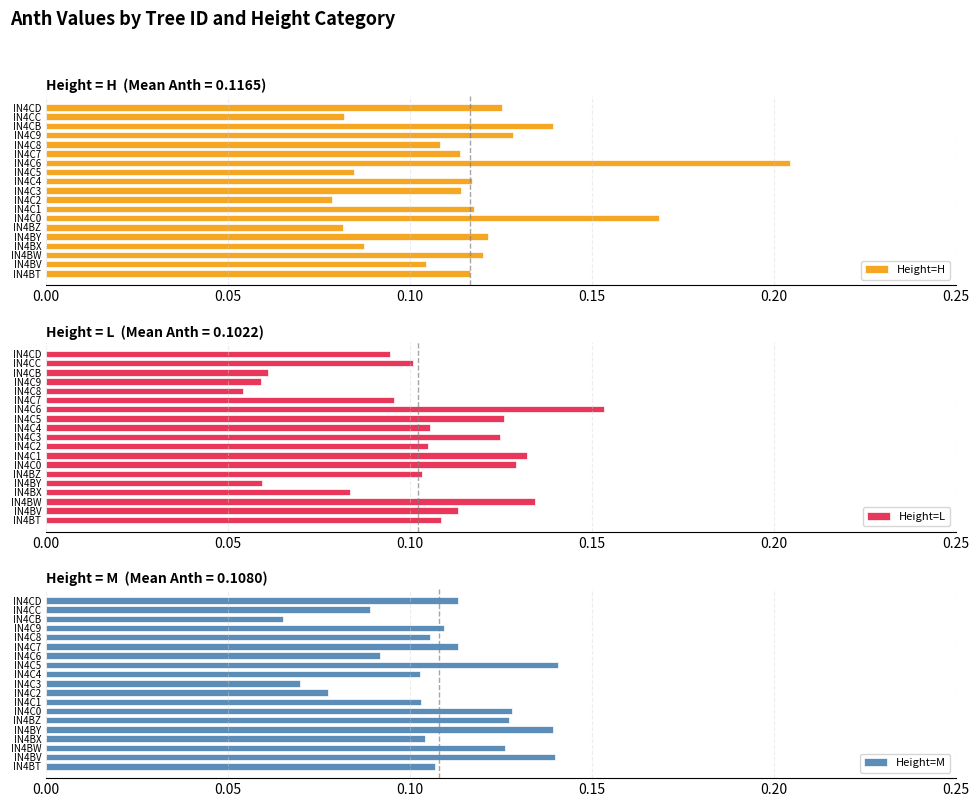

What is the highest value of the Height=H series?

0.2